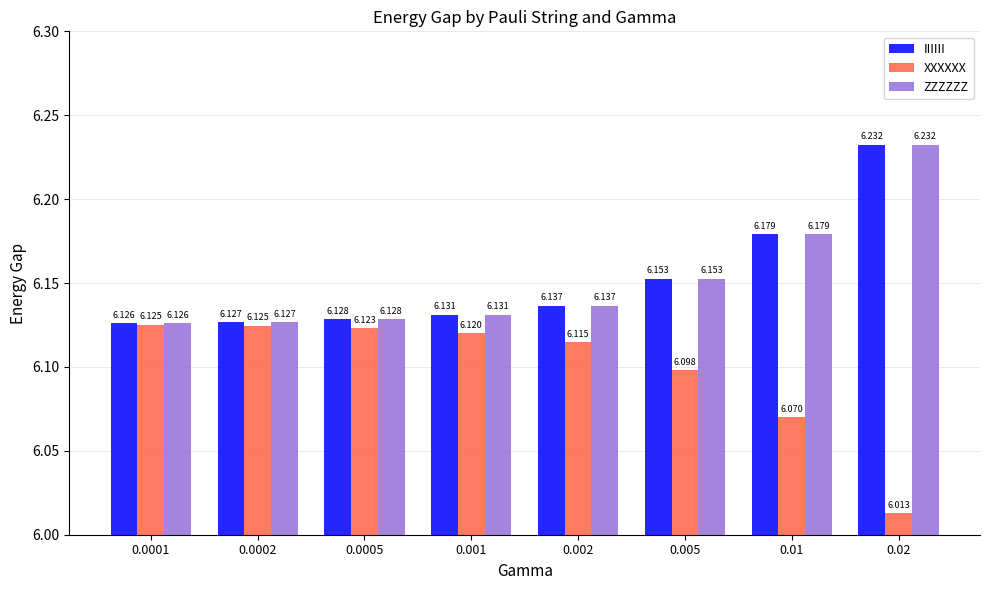

Is the value of ZZZZZZ at 0.0005 greater than the value of IIIIII at 0.0001?

Yes